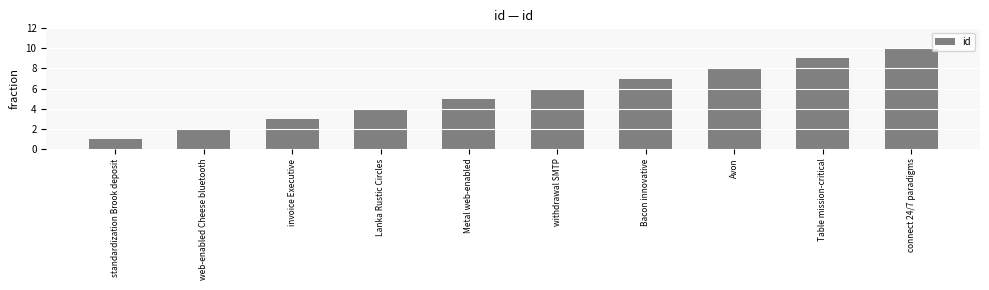

Count the values in the range 3 to 8.

6